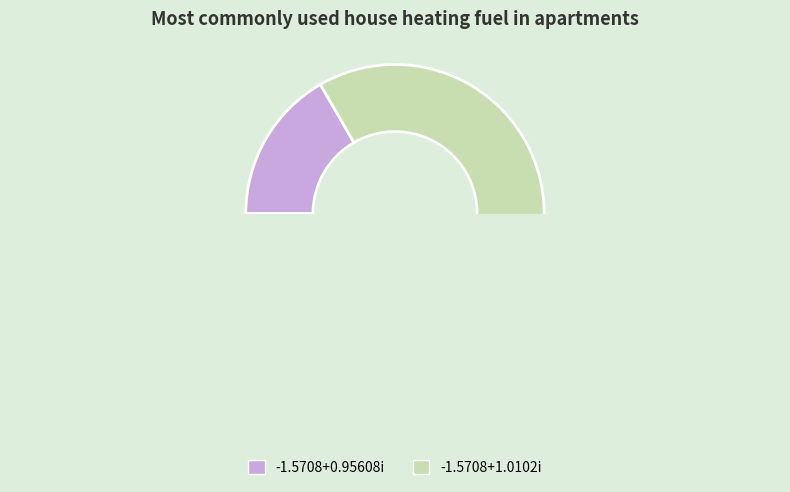

Between -1.5708+0.95608i and -1.5708+1.0102i, which is larger?

-1.5708+1.0102i